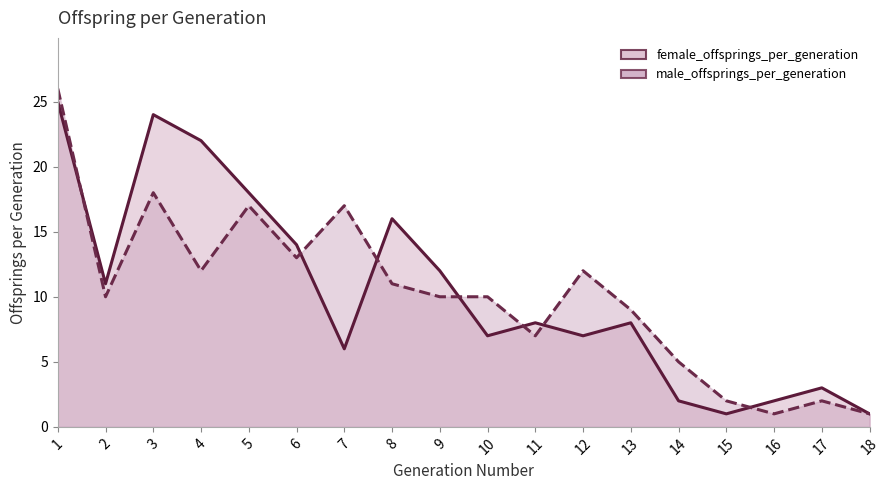

Reading left to right, list all the values displayed in this chart.

female_offsprings_per_generation: 1=25	2=11	3=24	4=22	5=18	6=14	7=6	8=16	9=12	10=7	11=8	12=7	13=8	14=2	15=1	16=2	17=3	18=1
male_offsprings_per_generation: 1=26	2=10	3=18	4=12	5=17	6=13	7=17	8=11	9=10	10=10	11=7	12=12	13=9	14=5	15=2	16=1	17=2	18=1